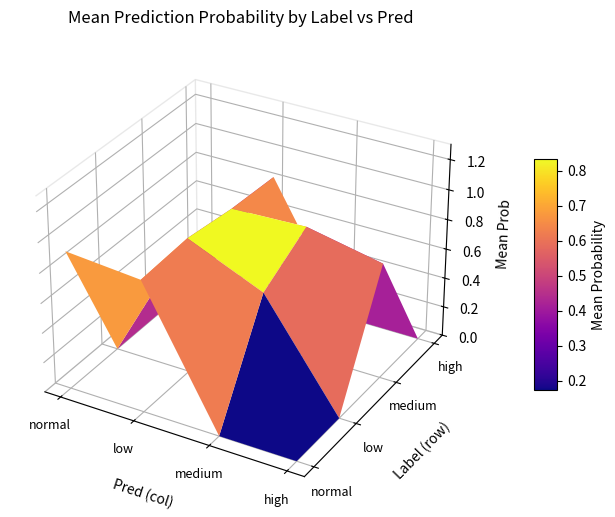

What is the difference between the second highest and second lowest values?

0.9